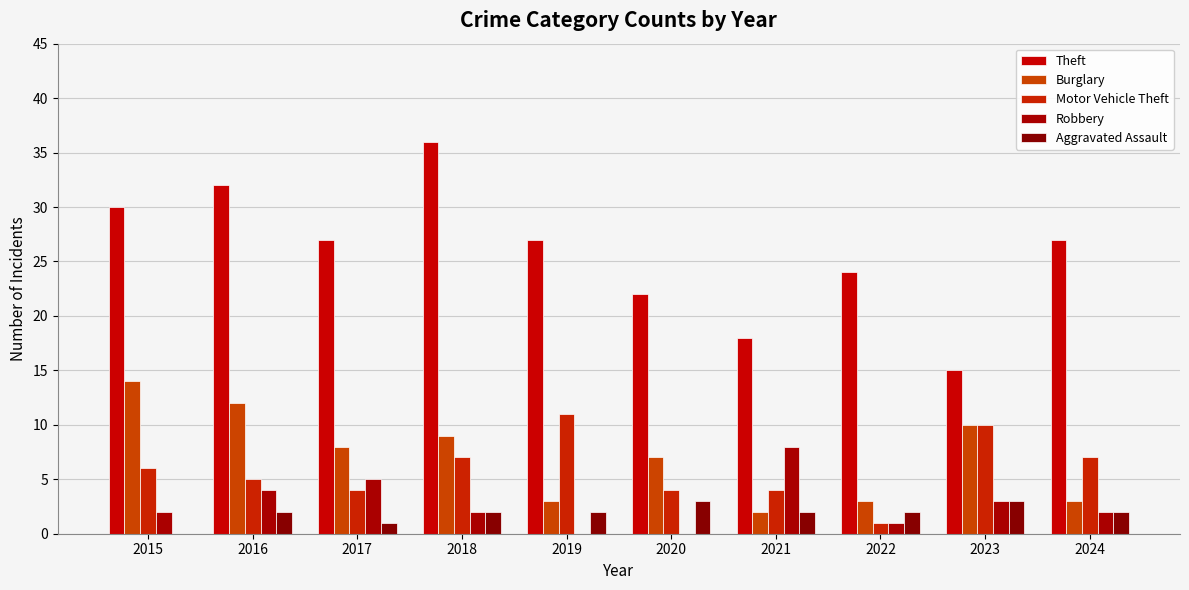

Which series has the largest total across all categories?

Theft